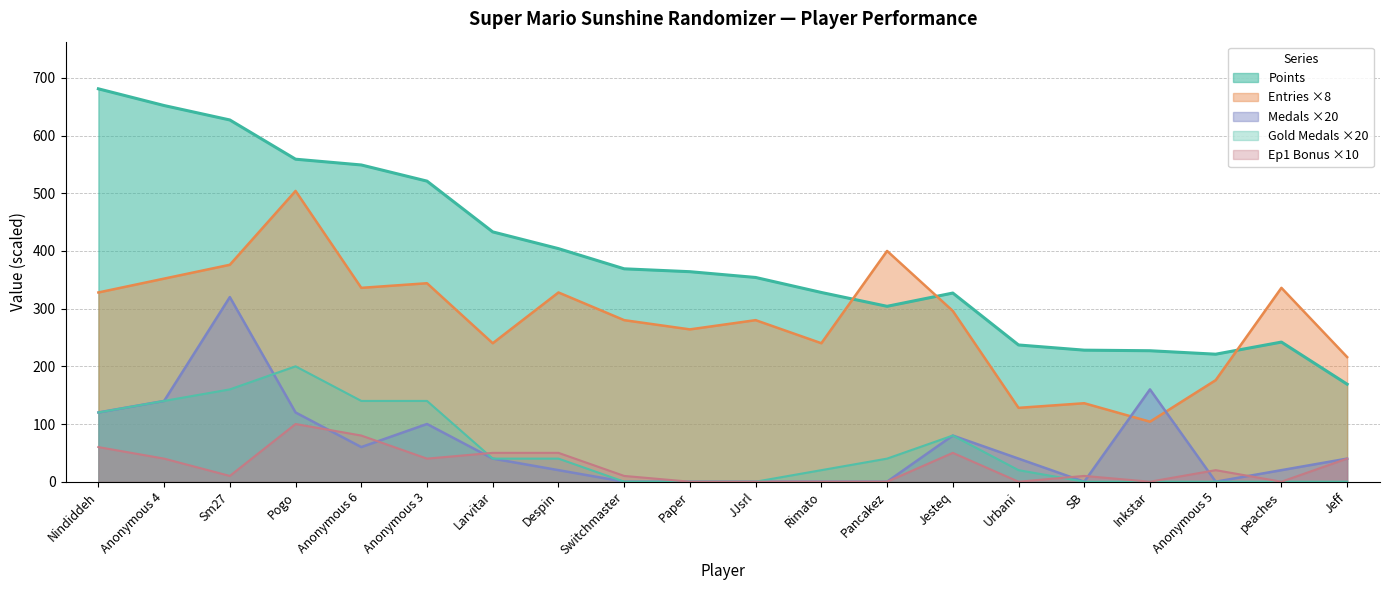

True or false: Gold_Medals has more than 1 points higher than both neighbors.

True